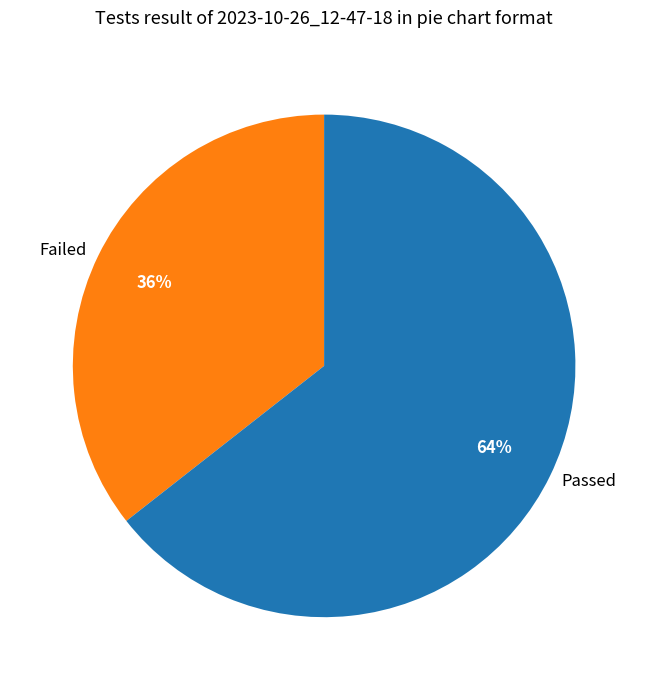

Which slice is the smallest?

Failed